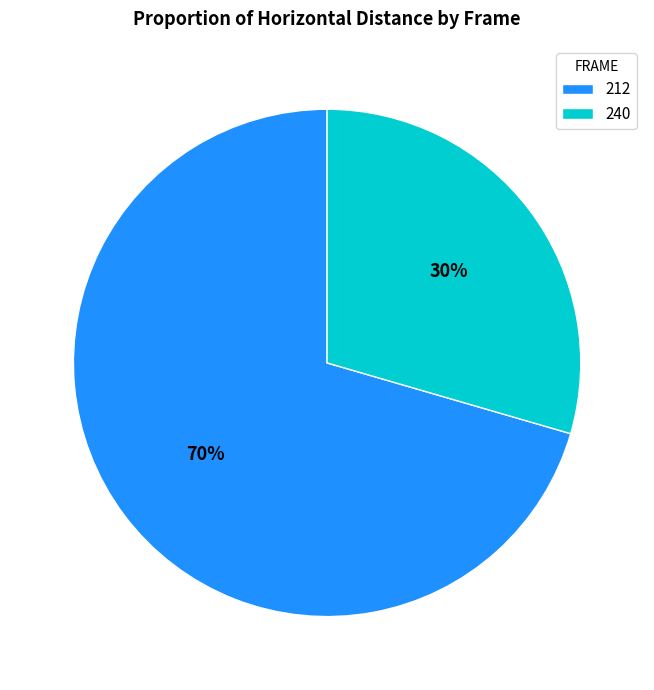

What is the majority slice?

212